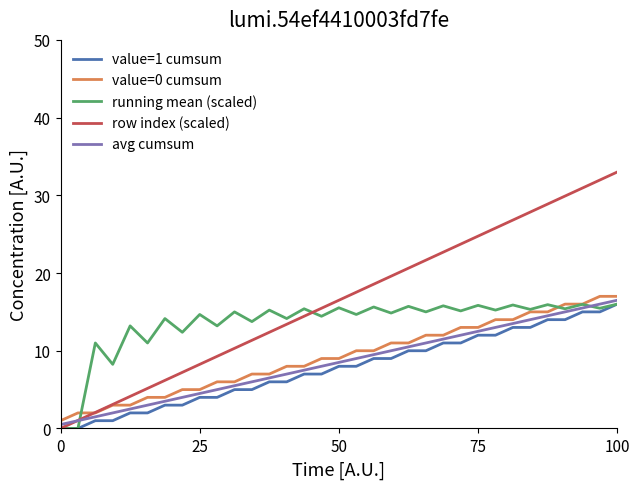

True or false: running mean (scaled) has more than 0 points higher than both neighbors.

True